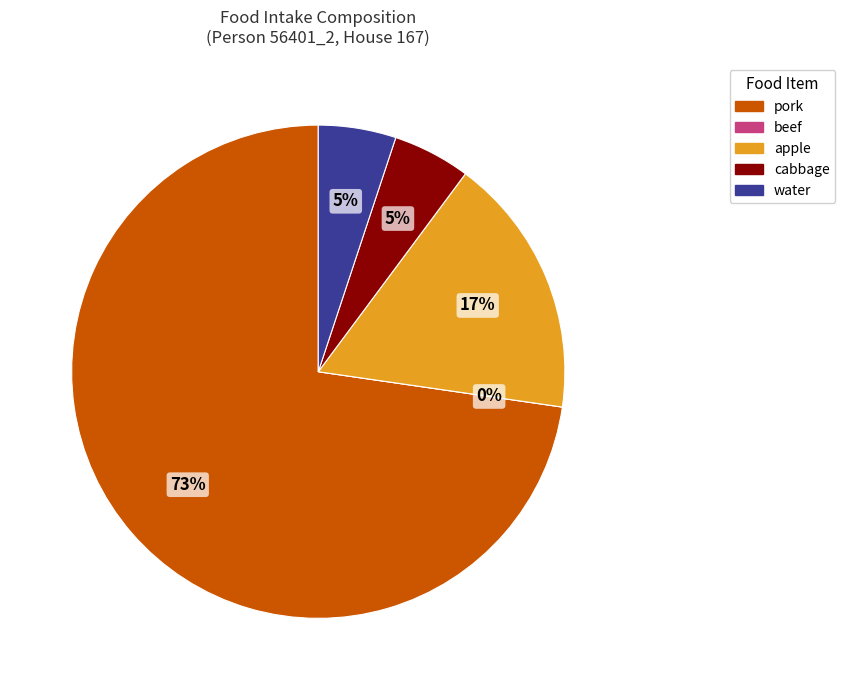

What portion of the pie excludes beef?

100.0%